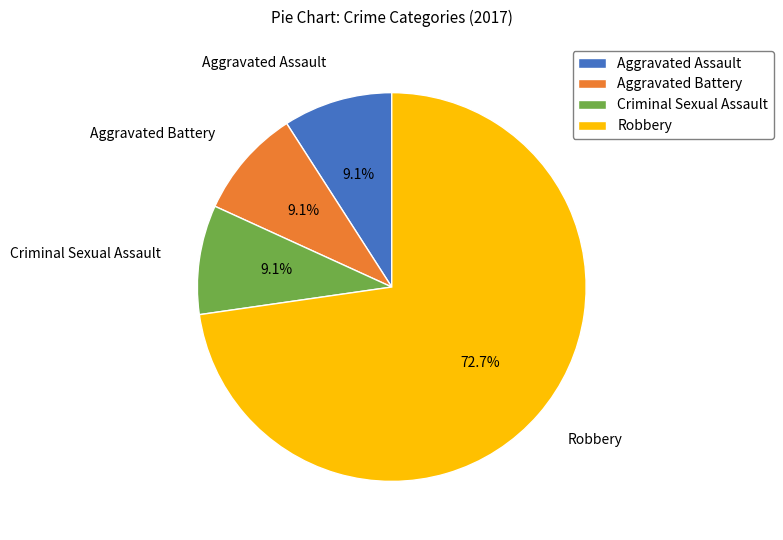

To the nearest percent, what portion does Criminal Sexual Assault represent?

9%